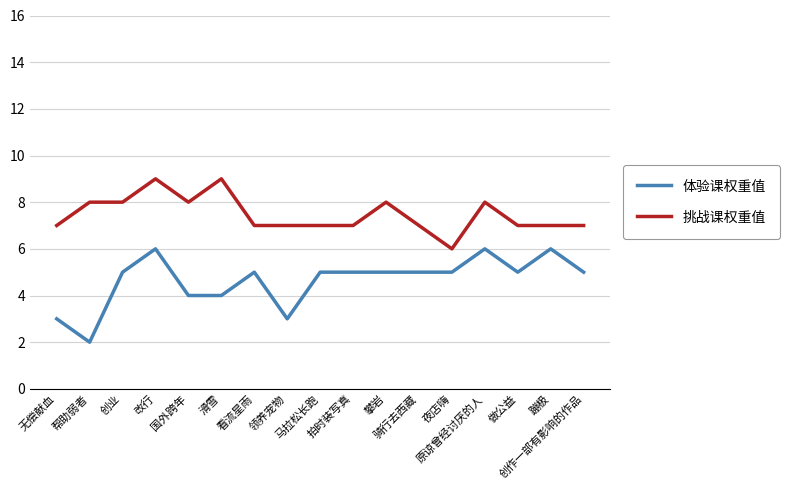

Read the 体验课权重值 value at 攀岩.

5